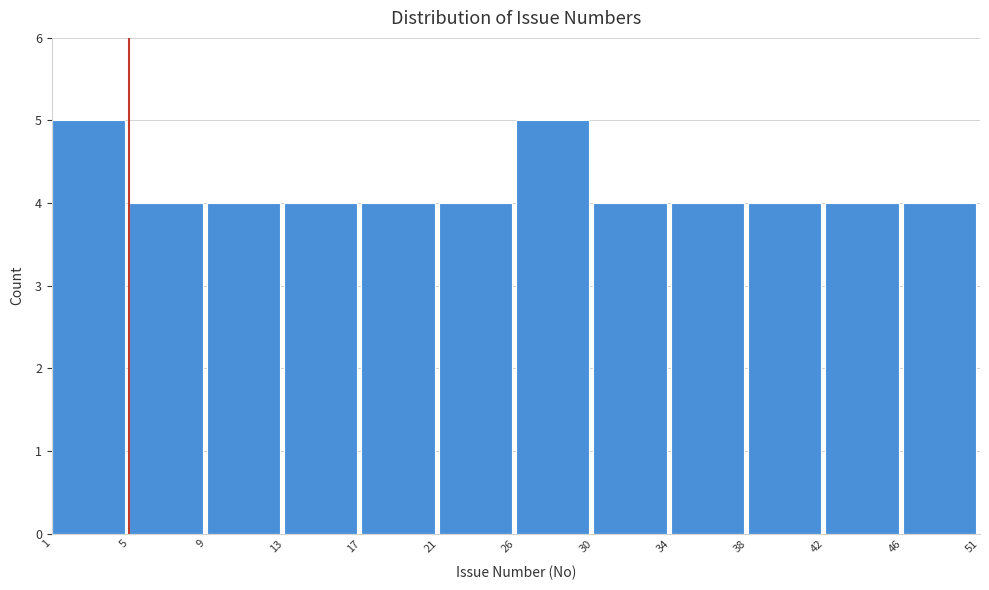

Reading left to right, what are all the values shown in this chart?

1=5	5=4	9=4	13=4	17=4	21=4	26=5	30=4	34=4	38=4	42=4	46=4